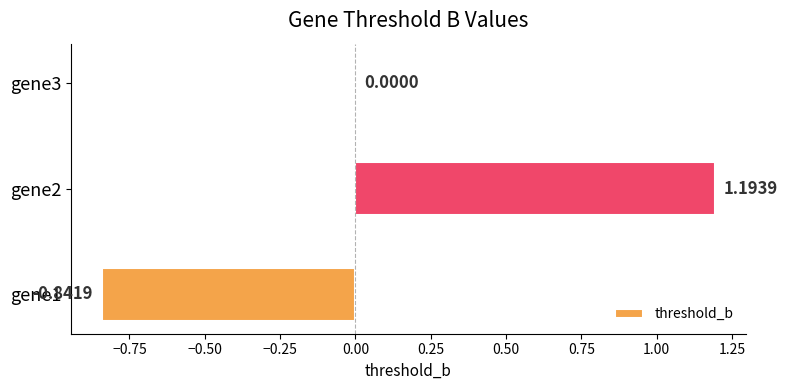

At which label is the value closest to 0?

gene3